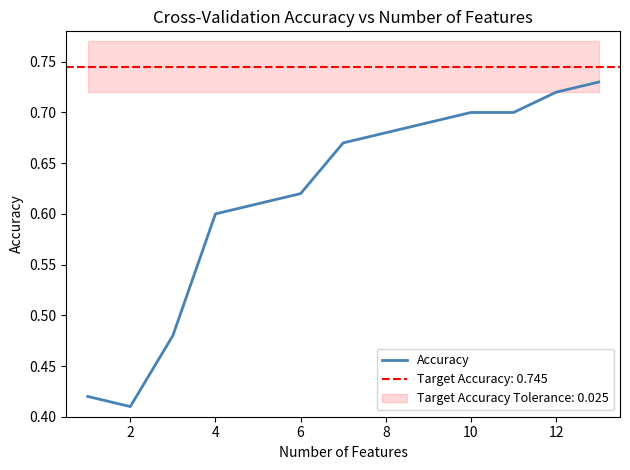

The value at 8 is 1.1. True or false?

False